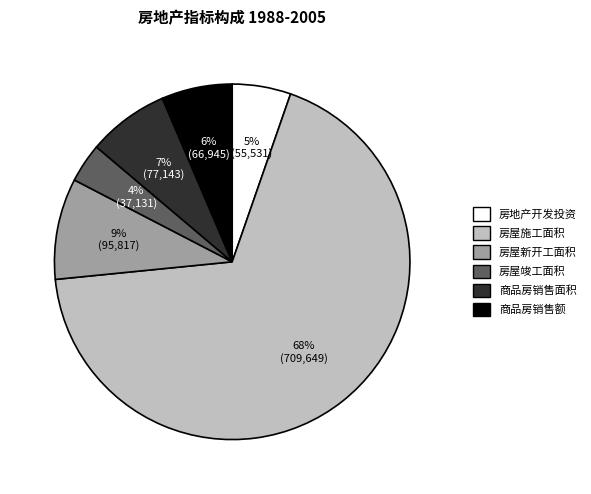

True or false: 商品房销售额 accounts for 6% of the total.

True